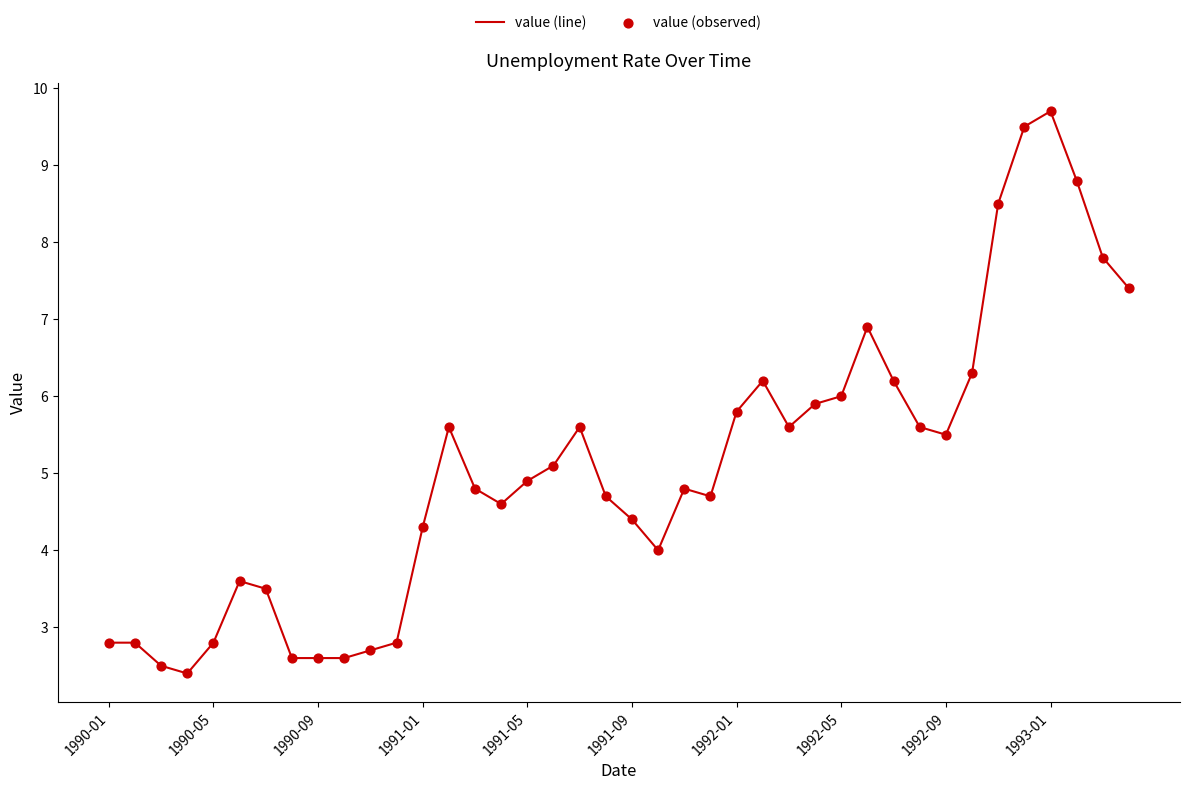

What is the maximum value shown in the chart?

9.7